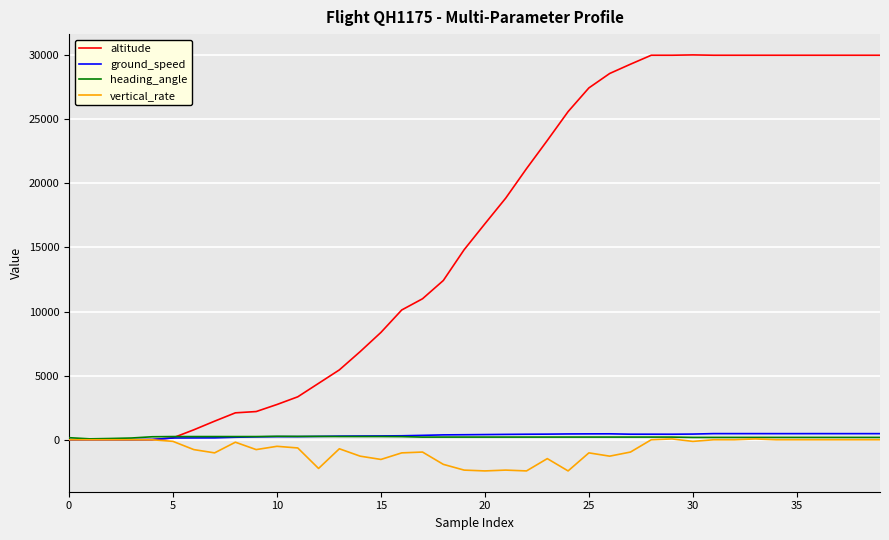

Which series has the widest spread of values?

altitude